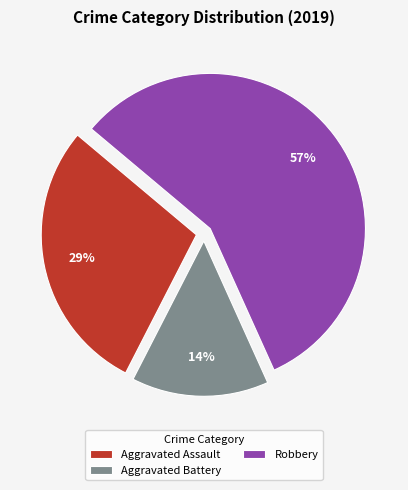

Is Robbery the majority of the pie?

Yes